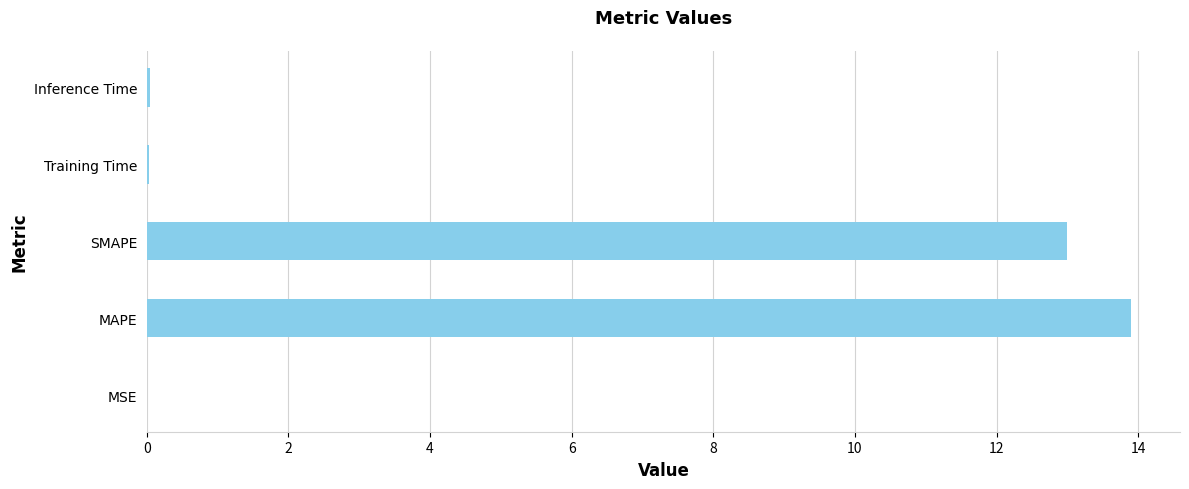

What is the greatest value displayed?

13.9